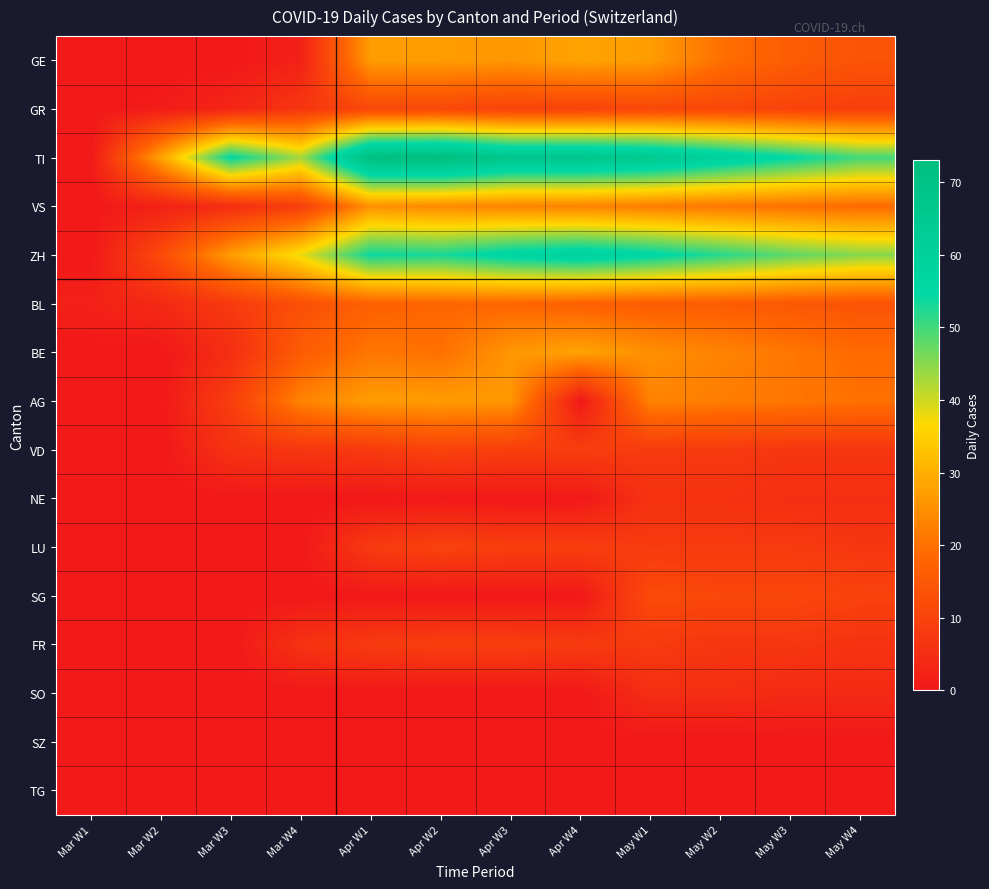

Which series has the largest total across all categories?

TI